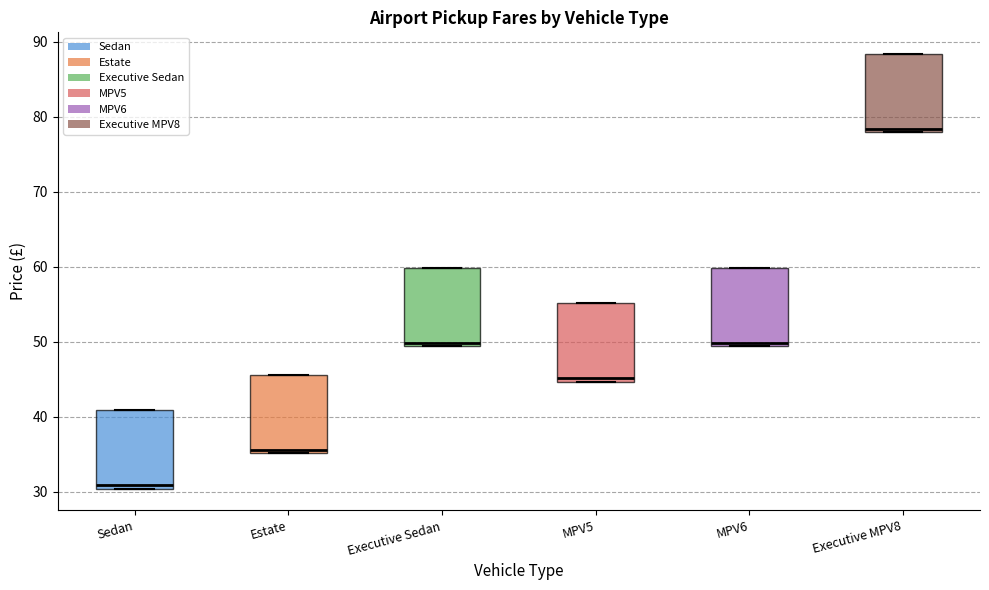

Reading left to right, read every box against the y-axis: the position of its median line, the range the box covers, and the ends of its whiskers. The values are not printed on the chart, so give them approximately, as read against the axis.

Sedan: median 31, box 30 to 41, whiskers 30 to 41
Estate: median 36, box 35 to 46, whiskers 35 to 46
Executive Sedan: median 50, box 49 to 60, whiskers 49 to 60
MPV5: median 45 (just above the box's lower edge), box 45 to 55, whiskers 45 to 55
MPV6: median 50, box 49 to 60, whiskers 49 to 60
Executive MPV8: median 78 (just above the box's lower edge), box 78 to 88, whiskers 78 to 88